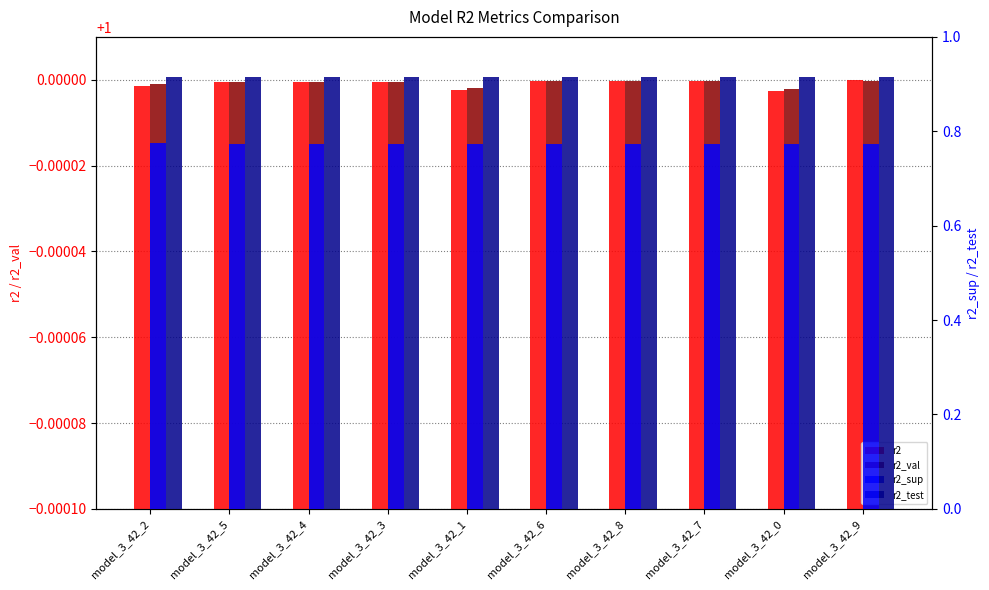

What is the value of the r2_val bar at the 6th from the left?

1.0